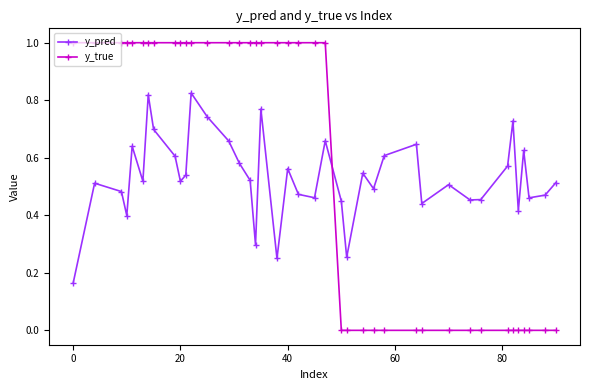

Rank the series by their maximum value, from lowest to highest.

y_pred, y_true